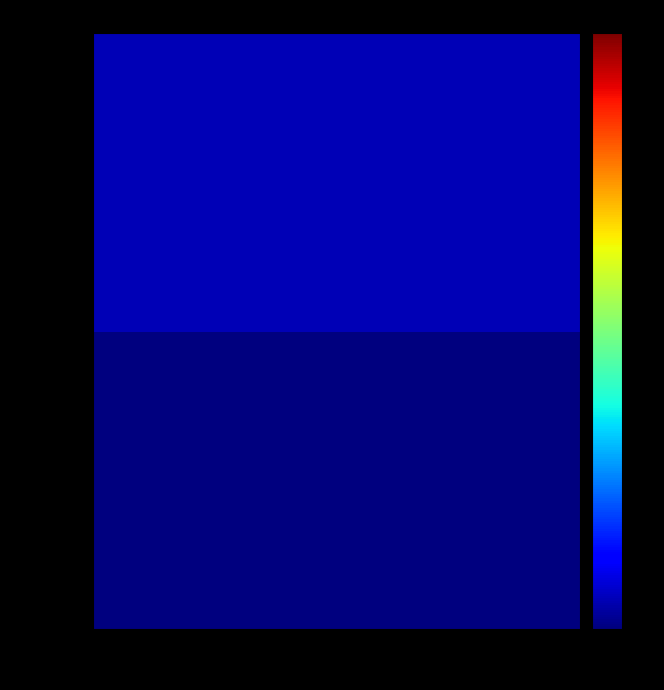

What is the spread (max minus min) of values at 1b?

1